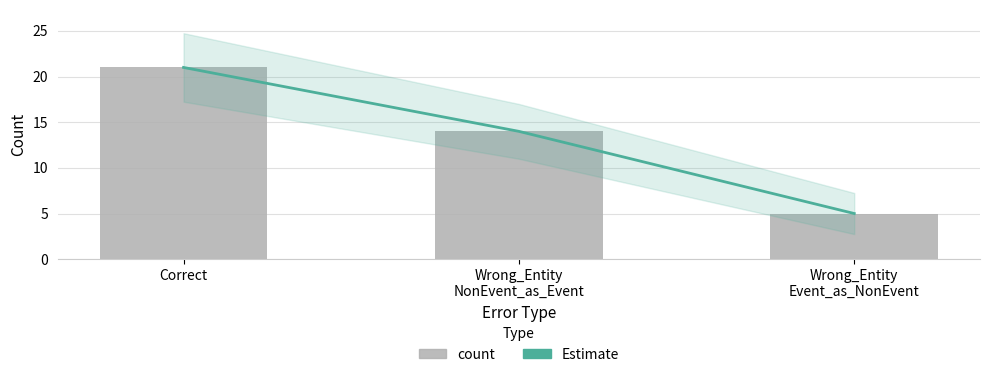

Between Correct and Wrong_Entity
NonEvent_as_Event, which is larger?

Correct